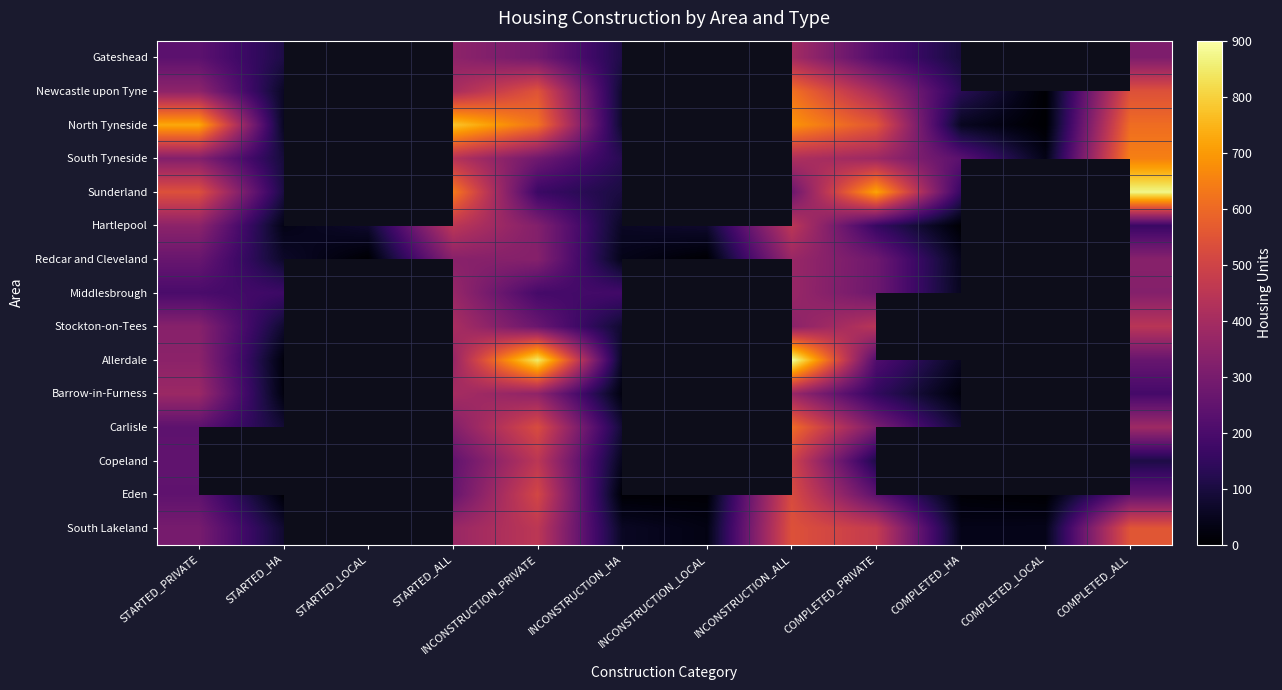

Between INCONSTRUCTION_HA and STARTED_HA, which is larger?

INCONSTRUCTION_HA